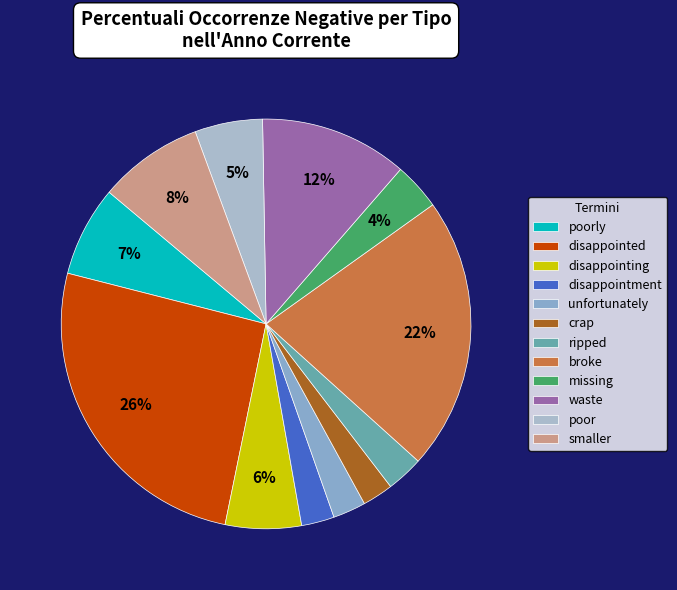

To the nearest percent, what is the average slice percentage?

8%